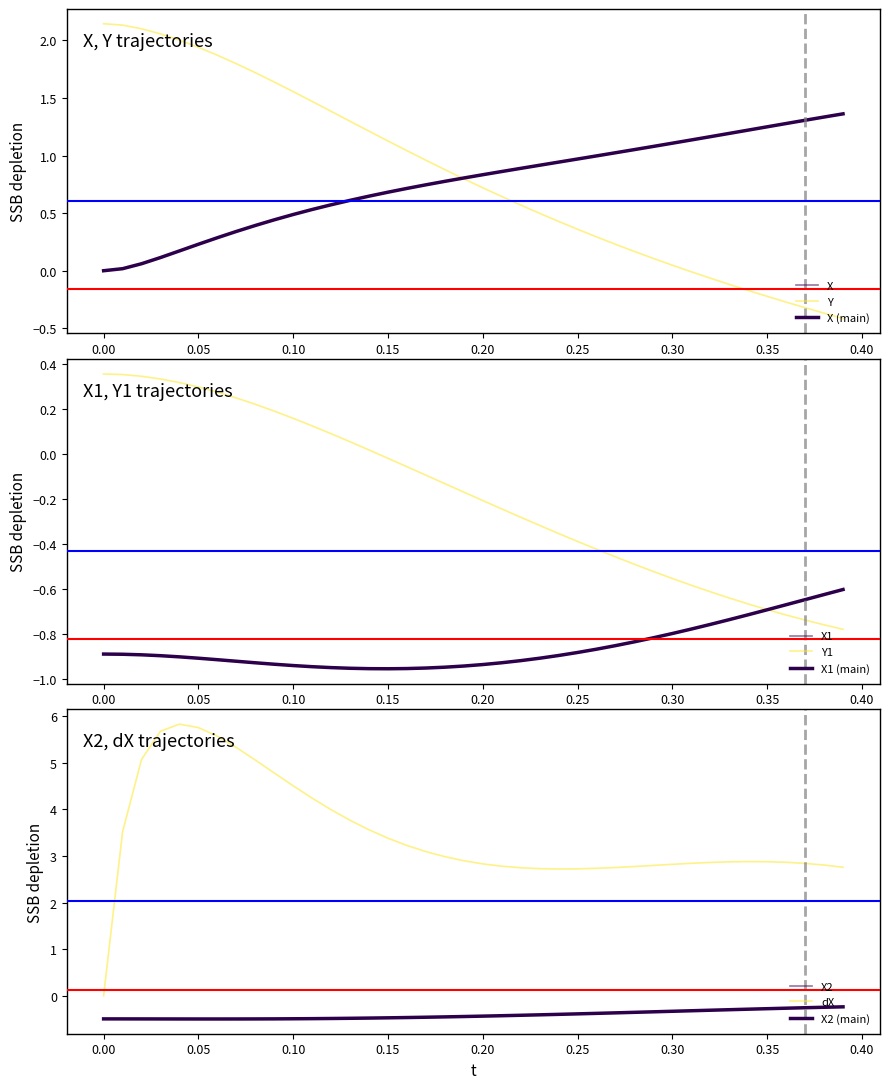

Is it true that Y1 equals 0.4 at 0.20?

False